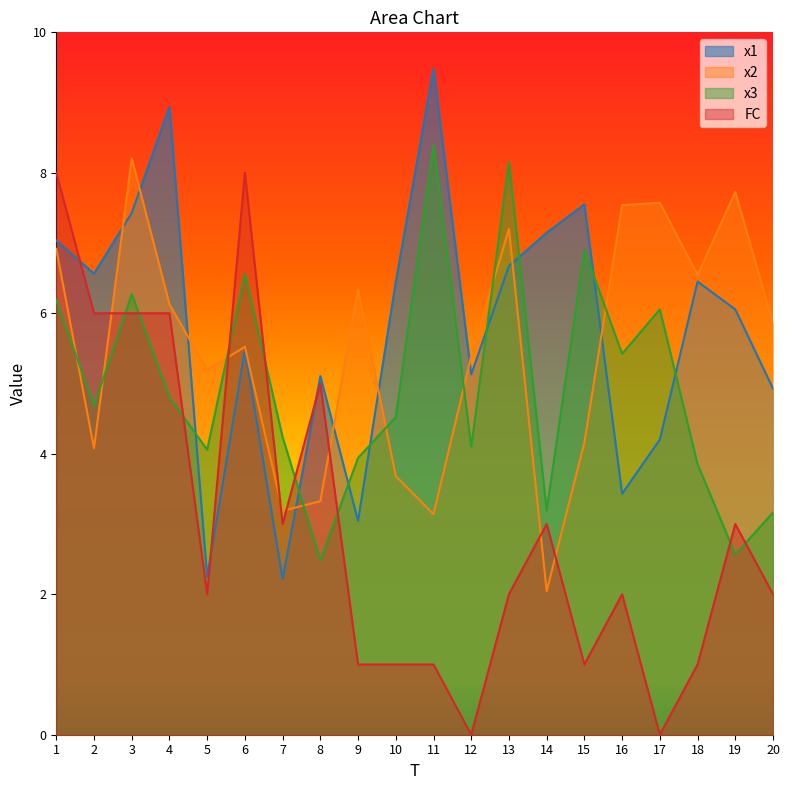

Reading left to right, list all the values displayed in this chart.

x1: 1=7.0	2=6.6	3=7.4	4=8.9	5=2.2	6=5.5	7=2.2	8=5.1	9=3.0	10=6.4	11=9.5	12=5.1	13=6.7	14=7.1	15=7.5	16=3.4	17=4.2	18=6.5	19=6.1	20=4.9
x2: 1=6.9	2=4.1	3=8.2	4=6.1	5=5.2	6=5.5	7=3.2	8=3.3	9=6.3	10=3.7	11=3.1	12=5.4	13=7.2	14=2.0	15=4.2	16=7.5	17=7.6	18=6.5	19=7.7	20=5.9
x3: 1=6.2	2=4.7	3=6.3	4=4.8	5=4.1	6=6.6	7=4.2	8=2.5	9=3.9	10=4.5	11=8.4	12=4.1	13=8.2	14=3.2	15=6.9	16=5.4	17=6.1	18=3.9	19=2.6	20=3.2
FC: 1=8.0	2=6.0	3=6.0	4=6.0	5=2.0	6=8.0	7=3.0	8=5.0	9=1.0	10=1.0	11=1.0	12=0.0	13=2.0	14=3.0	15=1.0	16=2.0	17=0.0	18=1.0	19=3.0	20=2.0